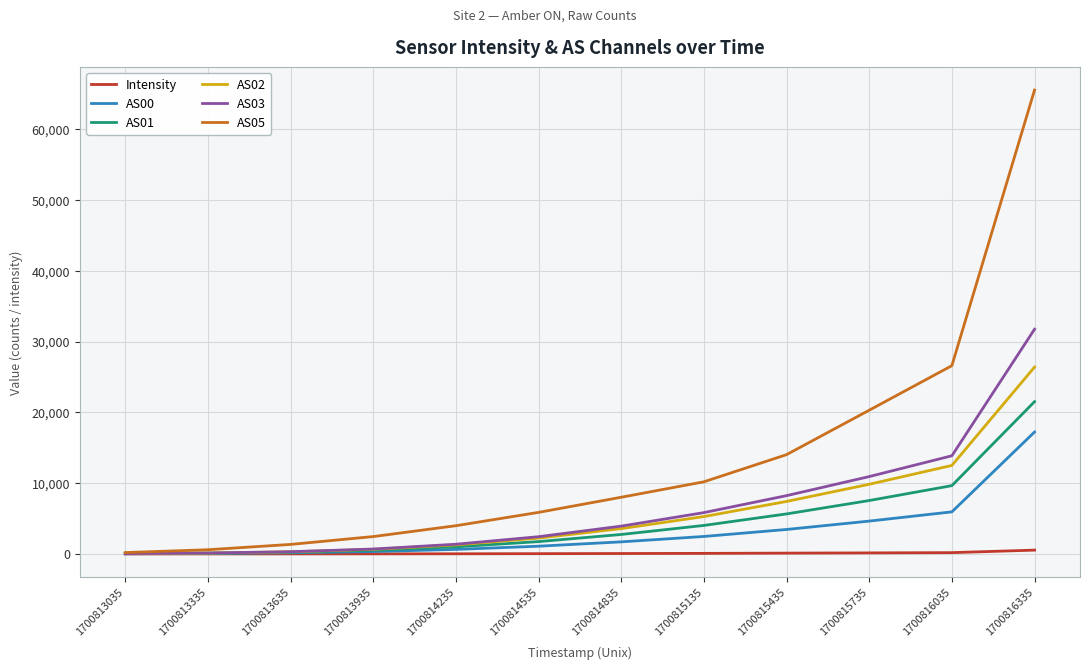

Which series has the largest range (max minus min)?

AS05